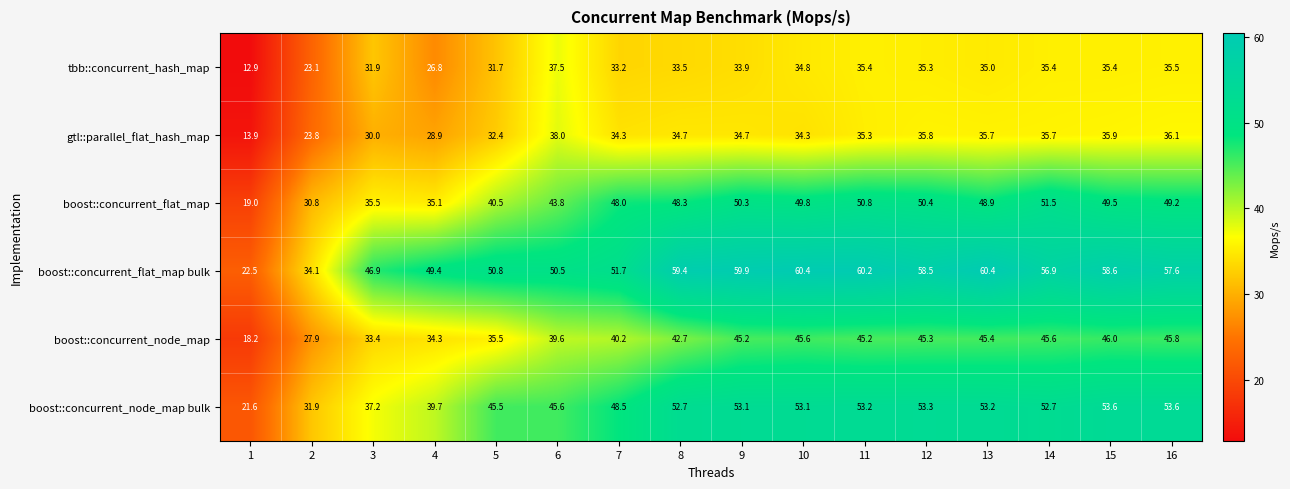

True or false: boost::concurrent_flat_map bulk has a value of 58.5 at 12.

True